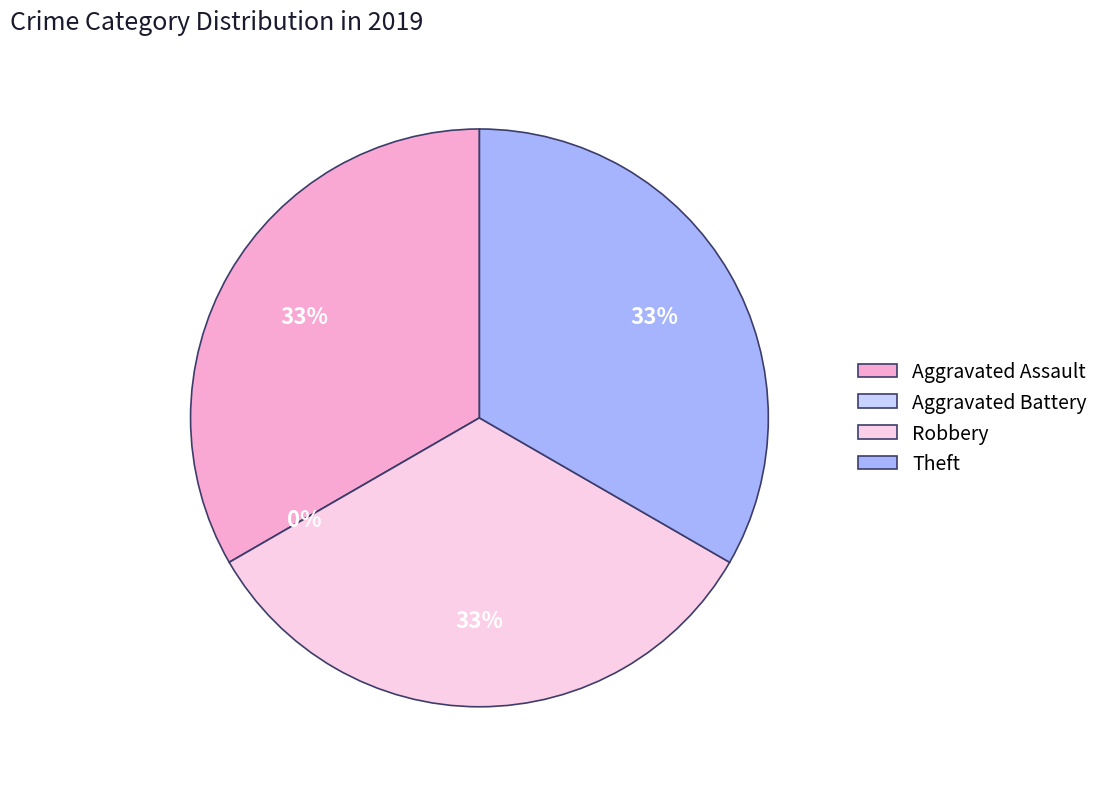

Which slice is the smallest?

Aggravated Battery